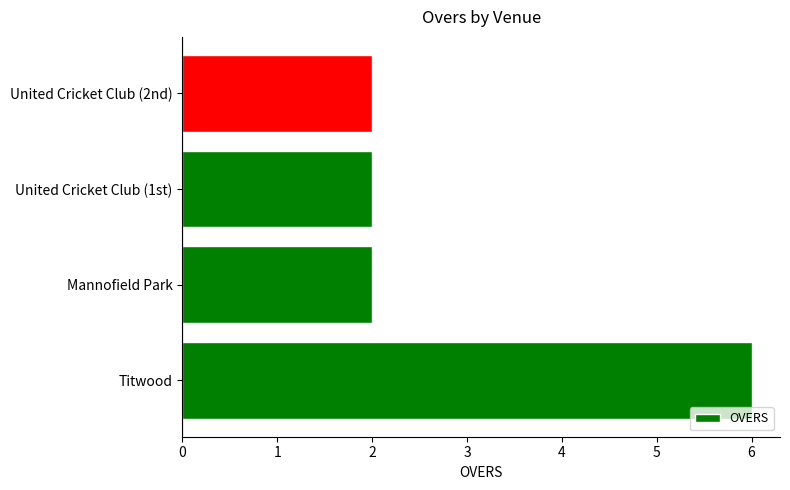

Is it true that the value at United Cricket Club (1st) is 2?

True